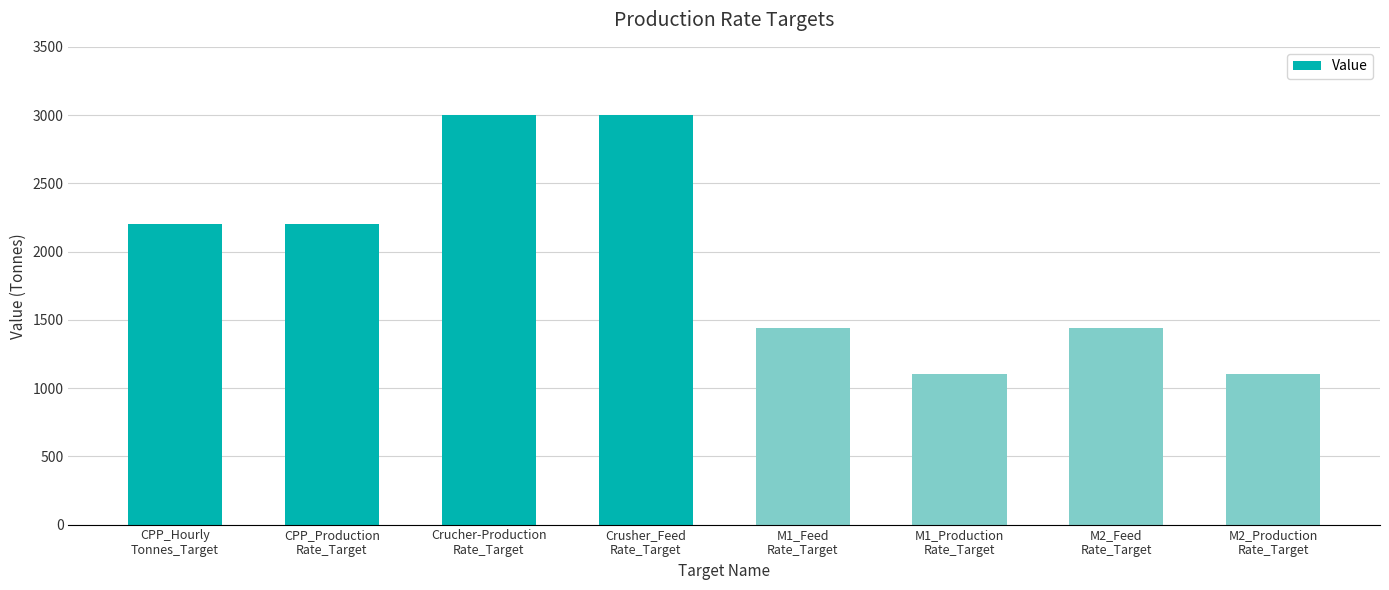

Reading left to right, list all the values displayed in this chart.

CPP_Hourly
Tonnes_Target=2200	CPP_Production
Rate_Target=2200	Crucher-Production
Rate_Target=3000	Crusher_Feed
Rate_Target=3000	M1_Feed
Rate_Target=1440	M1_Production
Rate_Target=1100	M2_Feed
Rate_Target=1440	M2_Production
Rate_Target=1100